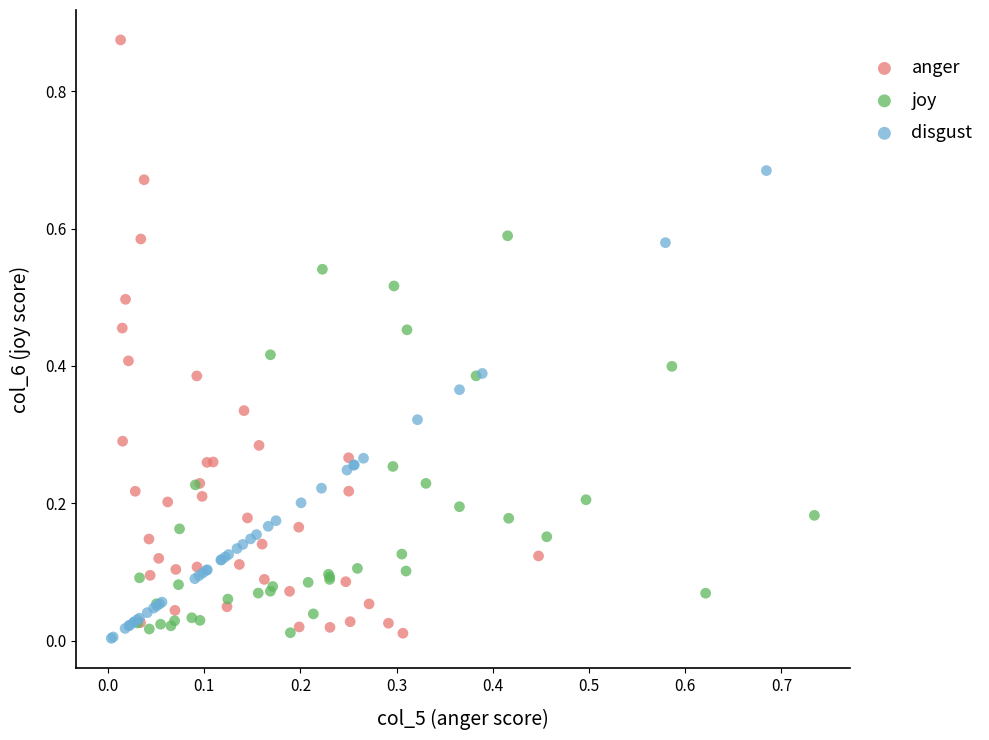

Which series reaches the maximum Y coordinate?

anger